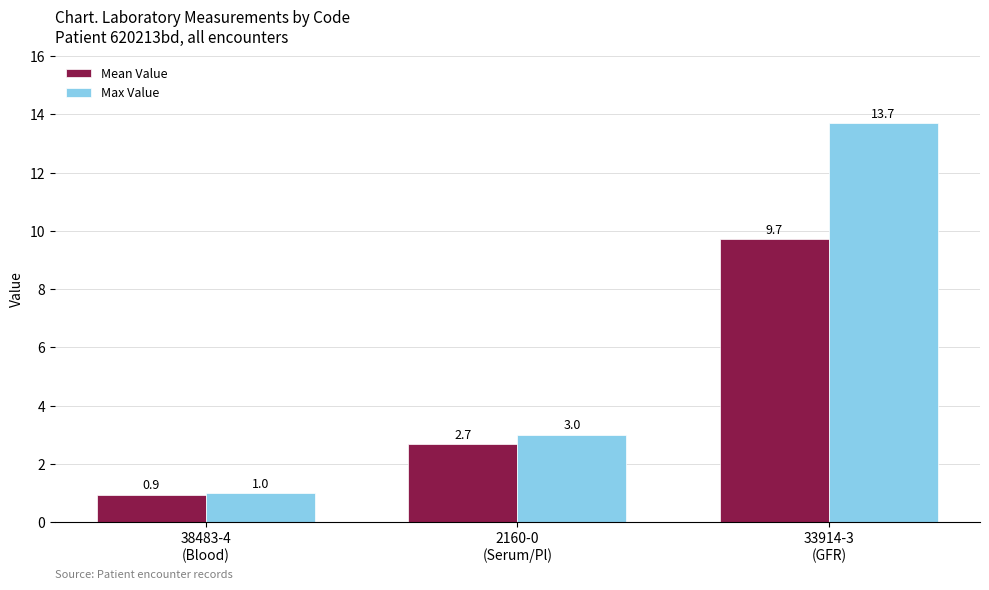

Rank the series by their maximum value, from lowest to highest.

Mean Value, Max Value